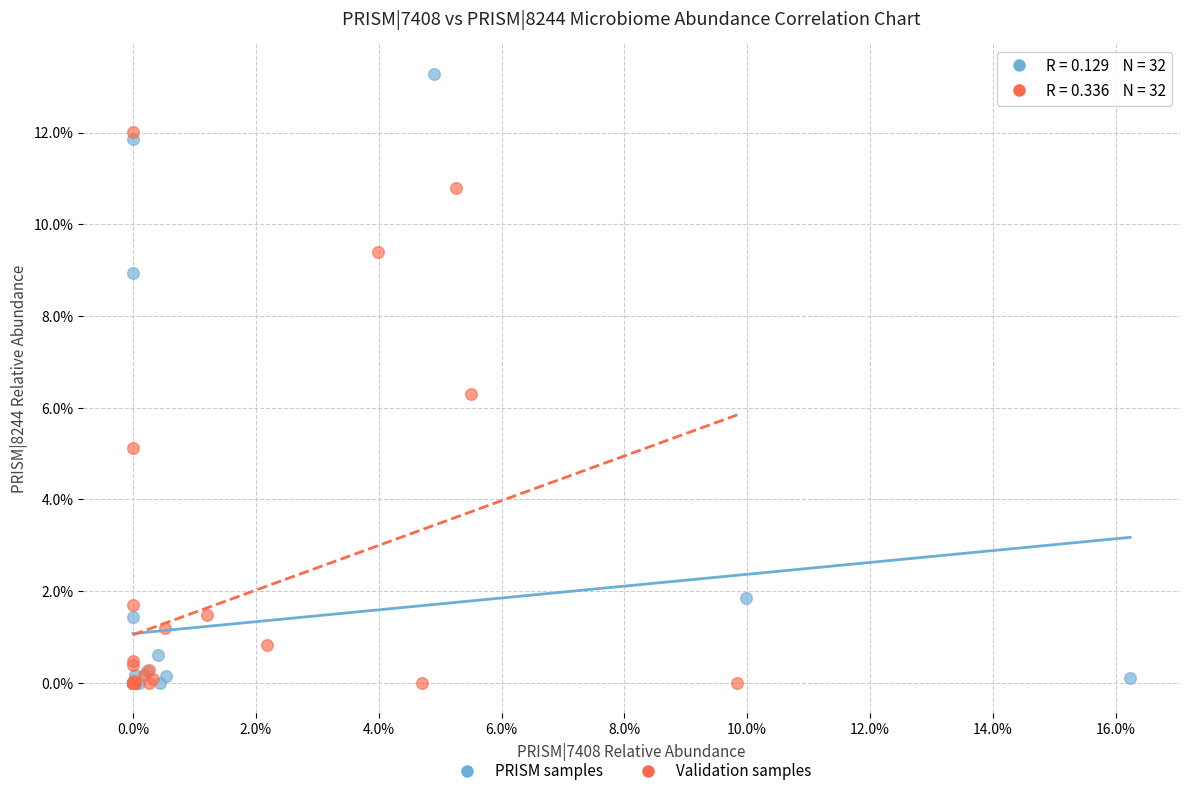

What are all the series names shown in the legend?

PRISM samples, Validation samples